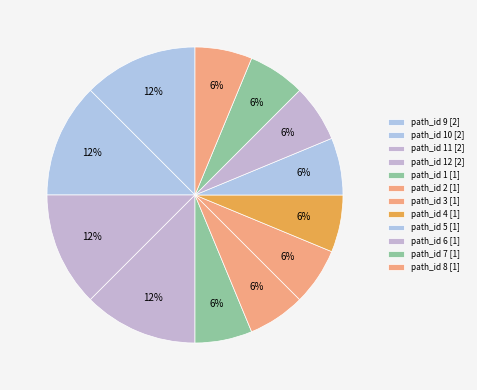

How many segments does this pie chart have?

12